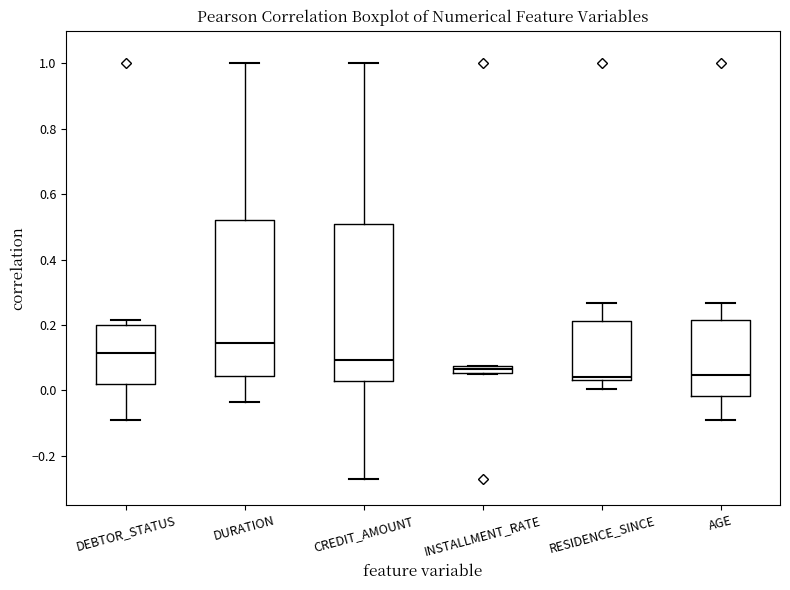

Where is the lower edge of the box for INSTALLMENT_RATE on the y-axis? The values are not printed on the chart, so give them approximately, as read against the axis.

0.06